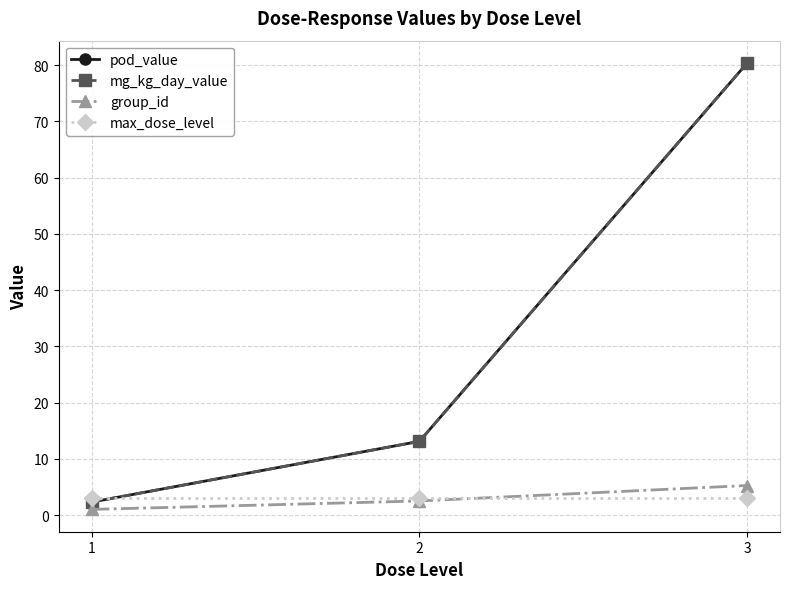

Does the chart have visible grid lines?

Yes